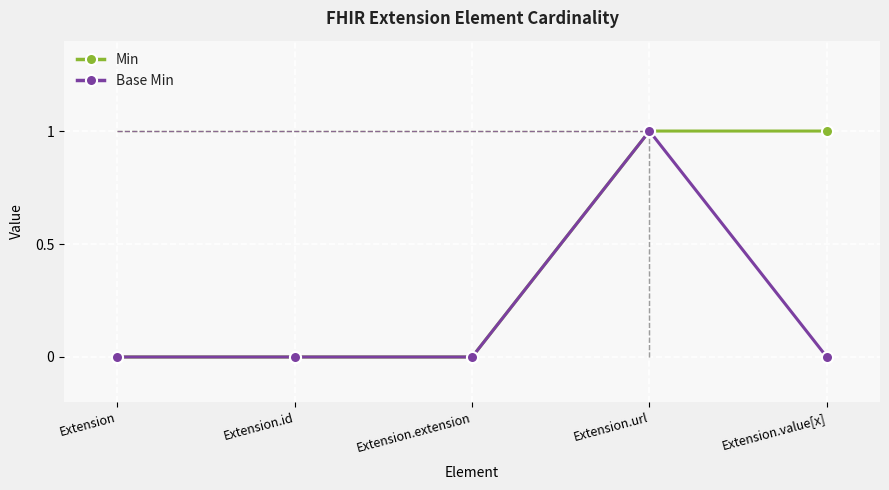

Which series changed the most between Extension.id and Extension.value[x]?

Min